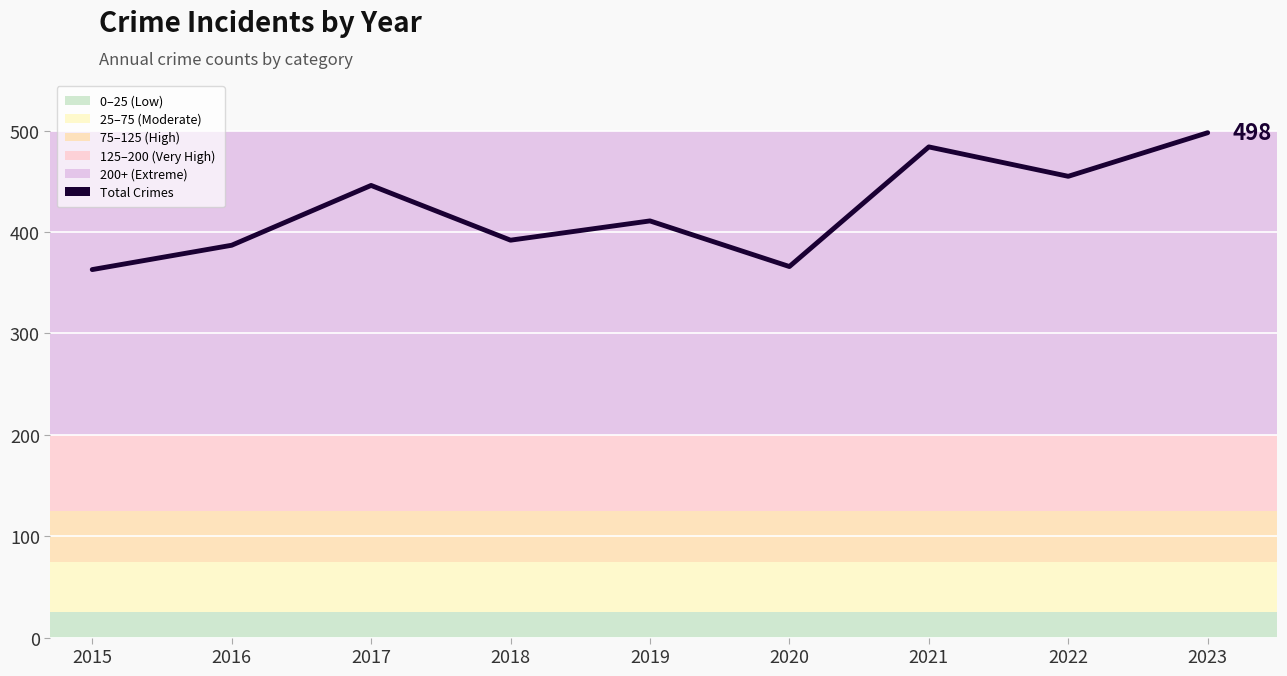

Between 2023 and 2019, which is larger?

2023